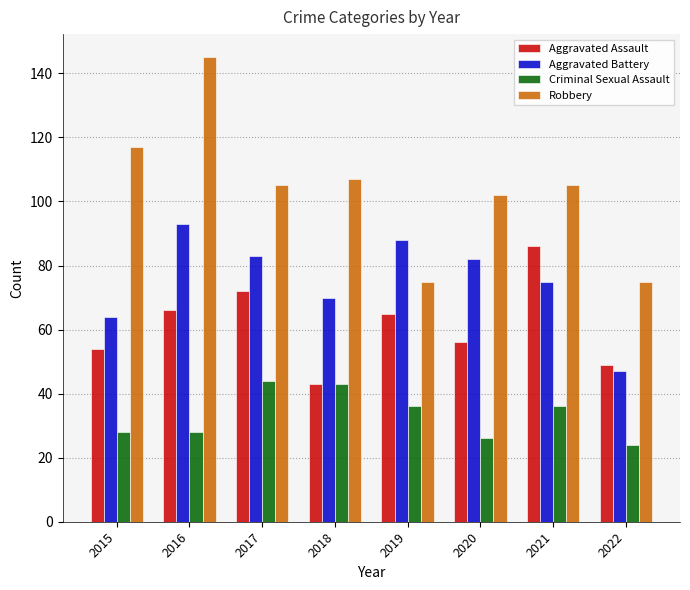

How many bars are there in each group?

4